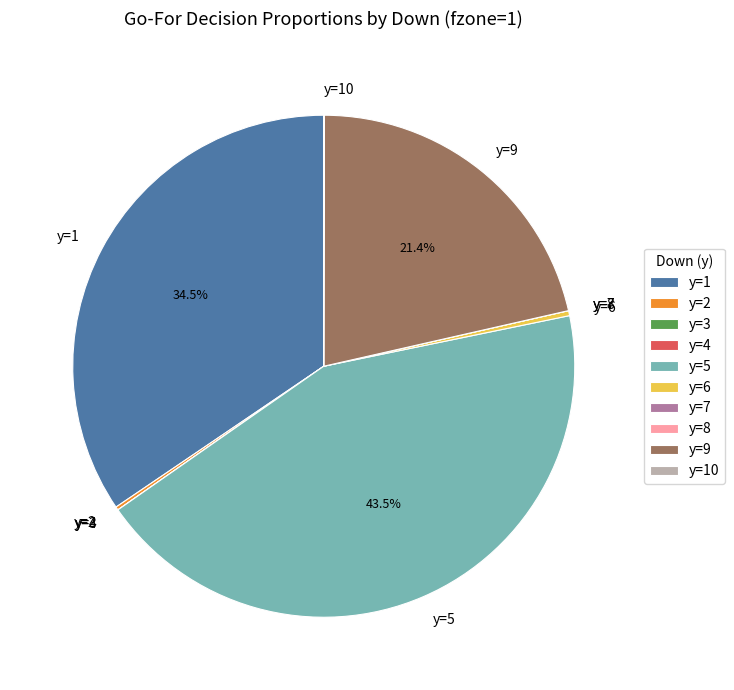

Which slice is the largest?

y=5